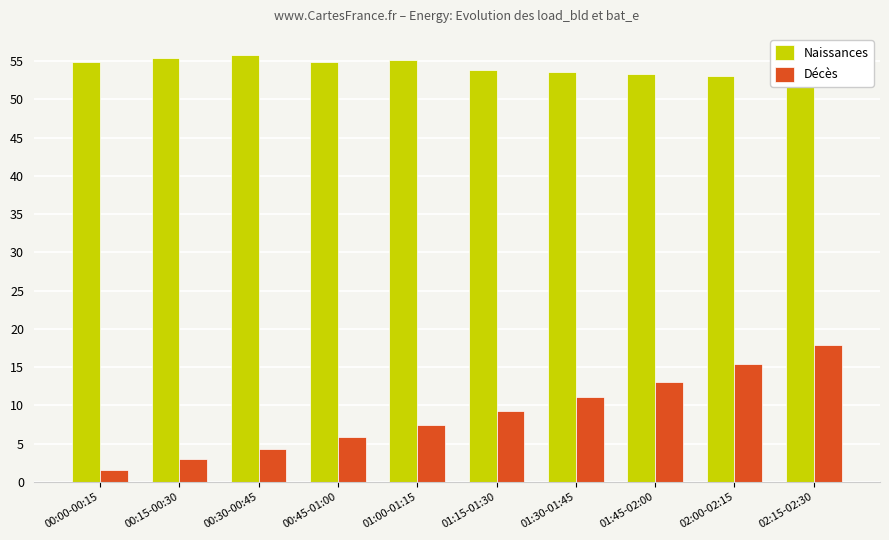

Reading right to left, transcribe all the data shown in this chart.

Naissances: 52.7	53.0	53.3	53.6	53.9	55.1	54.9	55.8	55.4	54.9
Décès: 17.9	15.5	13.1	11.1	9.3	7.5	5.9	4.4	3.0	1.6